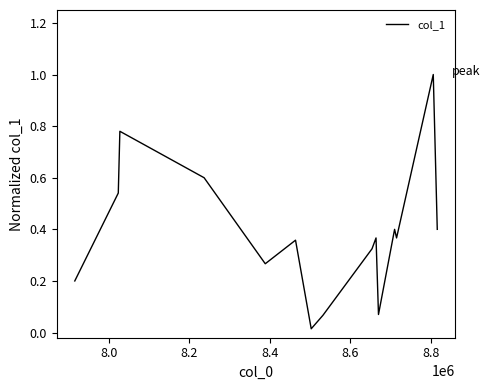

How many categories are shown in the chart?

15